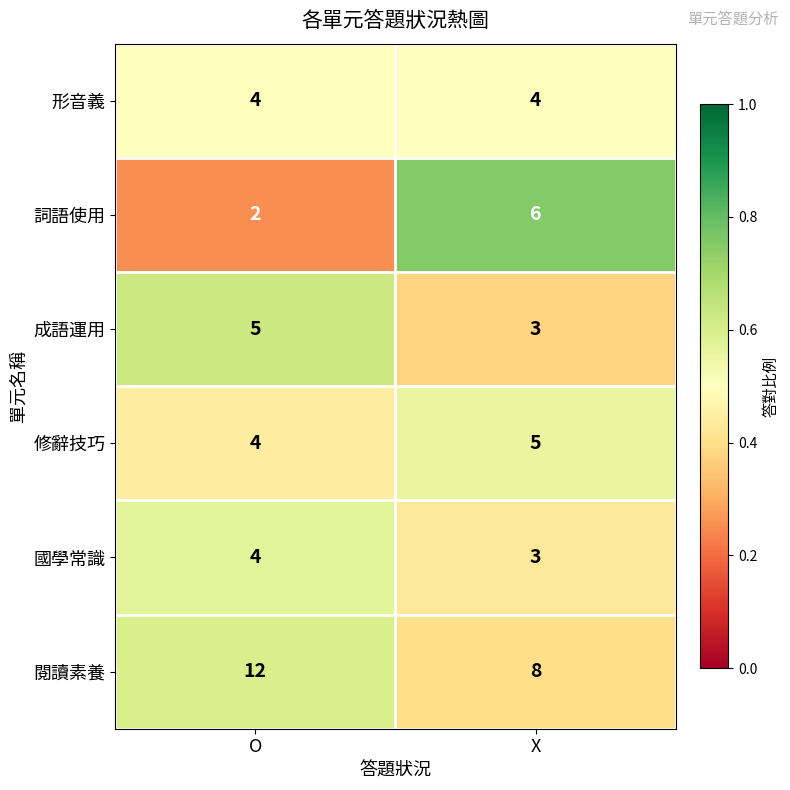

Which series has the largest total across all categories?

閱讀素養